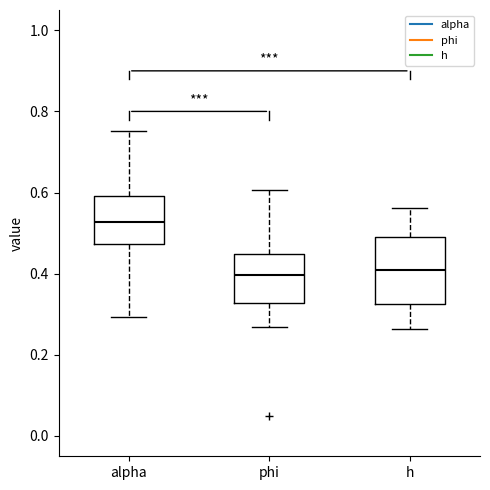

Comparing the boxes themselves (not the whiskers), which one is the tallest?

h